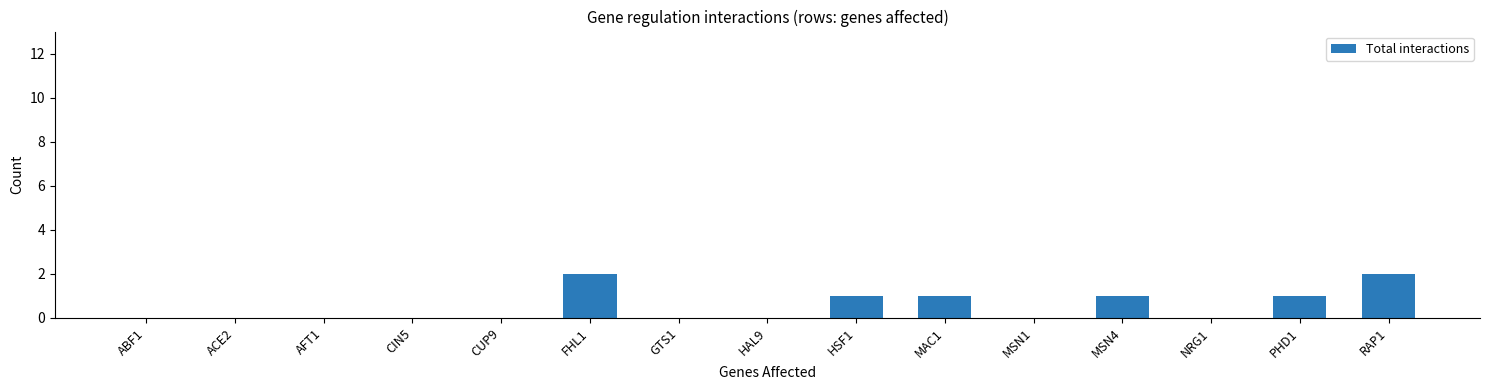

What is the sum of all values?

8